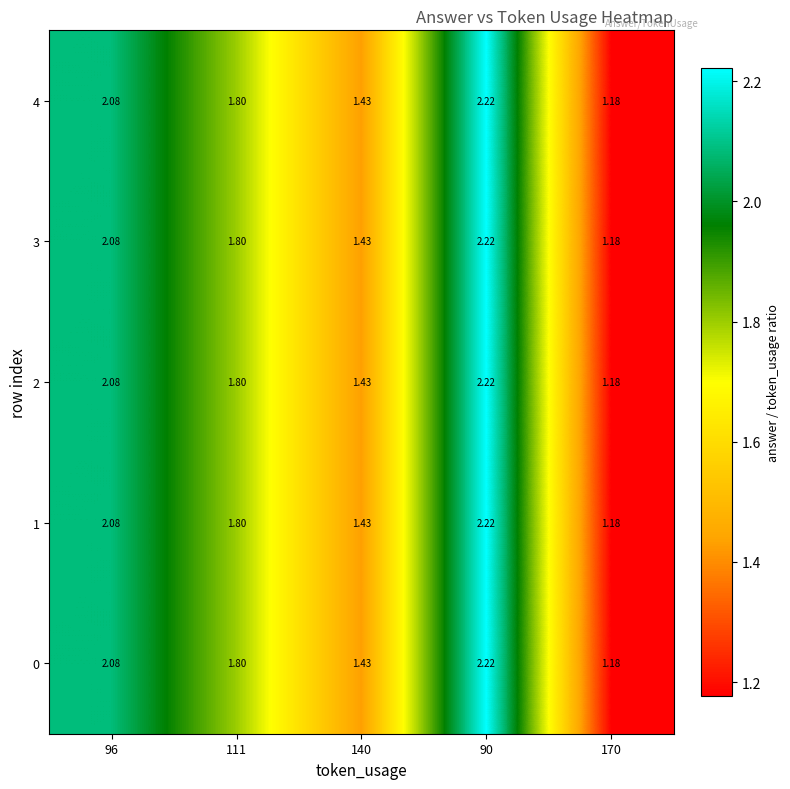

Is the value of 4 at 90 greater than the value of 2 at 111?

Yes